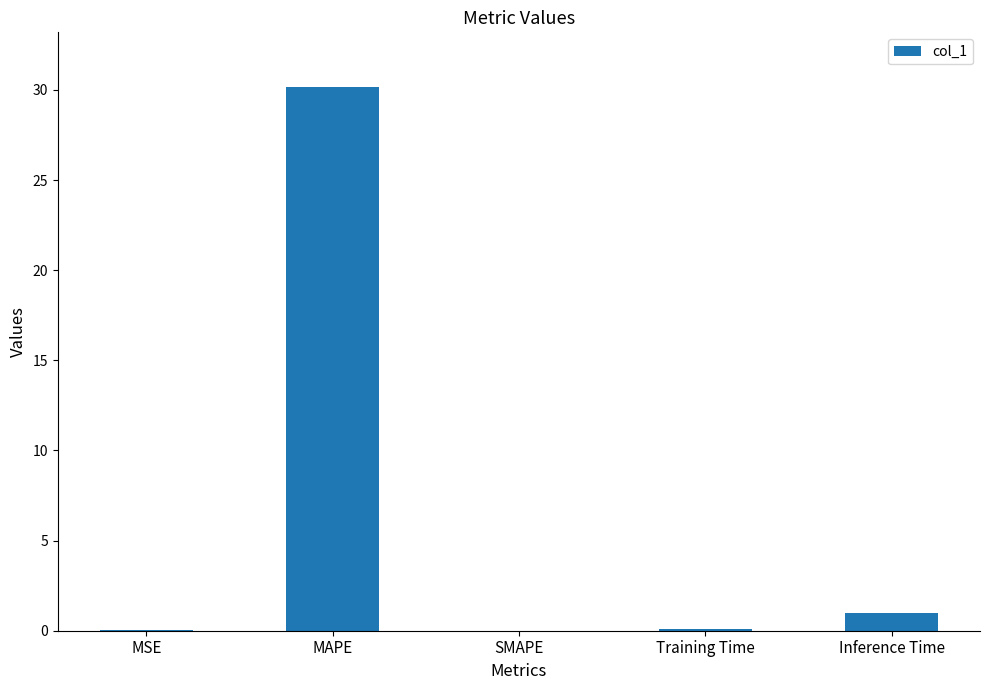

What is the average value?

6.3